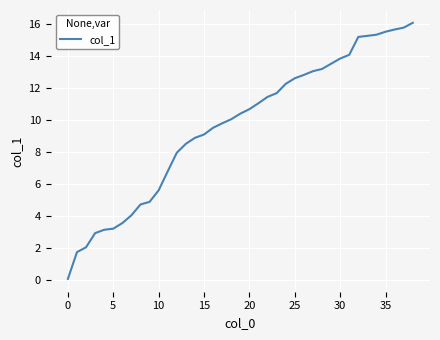

What is the approximate value at 35?

15.5